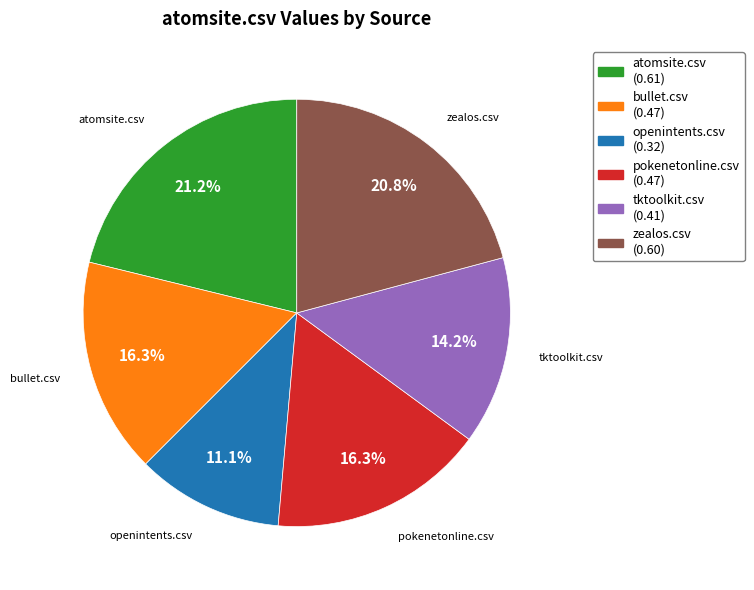

What is the smallest slice in the pie chart?

openintents.csv